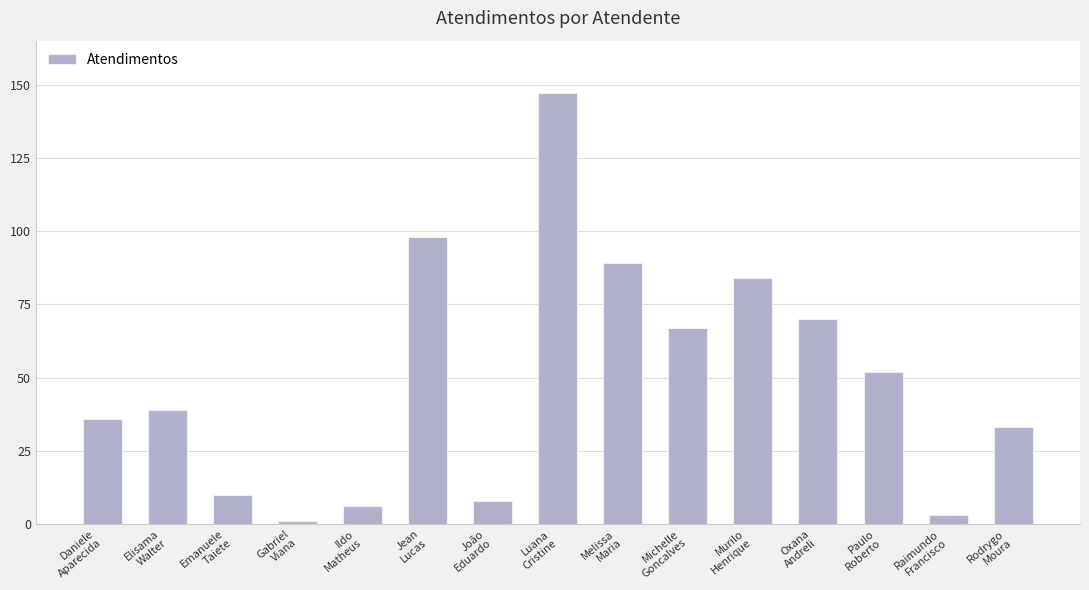

What is the ratio of the value at Emanuele
Taiete to the value at Raimundo
Francisco?

3.3